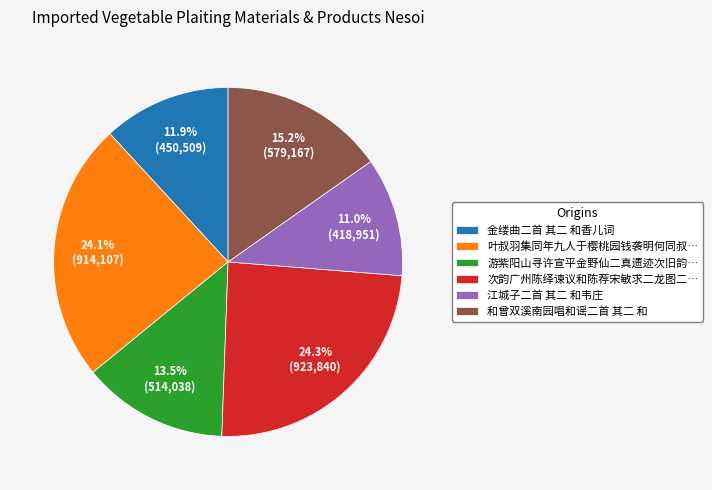

Do 游紫阳山寻许宣平金野仙二真遗迹次旧韵… and 叶叔羽集同年九人于樱桃园钱袭明何同叔… together represent more than half of the pie?

No